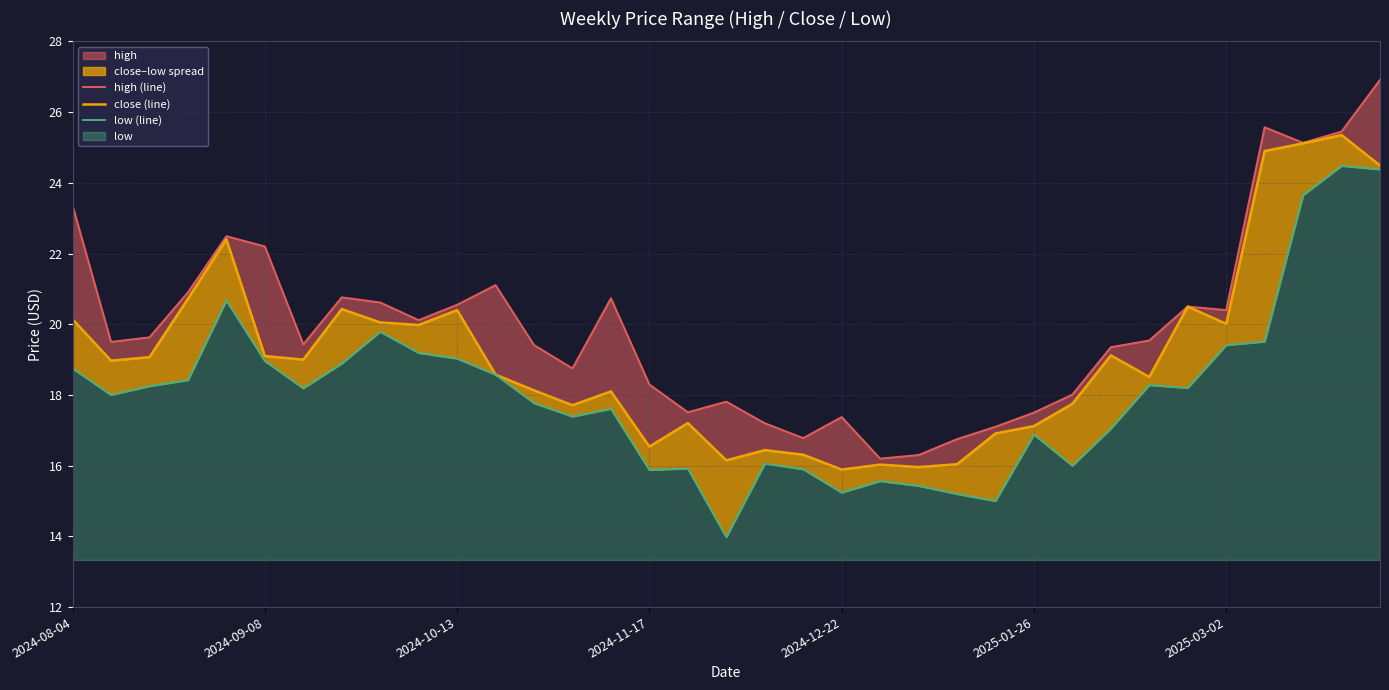

Reading left to right, transcribe all the data shown in this chart.

high (line): 23.4	19.5	19.6	20.9	22.5	22.2	19.4	20.8	20.6	20.1	20.6	21.1	19.4	18.8	20.7	18.3	17.5	17.8	17.2	16.8	17.4	16.2	16.3	16.8	17.1	17.5	18.0	19.4	19.5	20.5	20.4	25.6	25.1	25.4	26.9
close (line): 20.1	19.0	19.1	20.7	22.4	19.1	19.0	20.4	20.1	20.0	20.4	18.6	18.1	17.7	18.1	16.5	17.2	16.1	16.4	16.3	15.9	16.0	16.0	16.0	16.9	17.1	17.8	19.1	18.5	20.5	20.0	24.9	25.1	25.4	24.5
low (line): 18.8	18.0	18.2	18.4	20.7	19.0	18.2	18.9	19.8	19.2	19.0	18.6	17.8	17.4	17.6	15.9	15.9	14.0	16.1	15.9	15.2	15.6	15.4	15.2	15.0	16.9	16.0	17.1	18.3	18.2	19.4	19.5	23.6	24.5	24.4